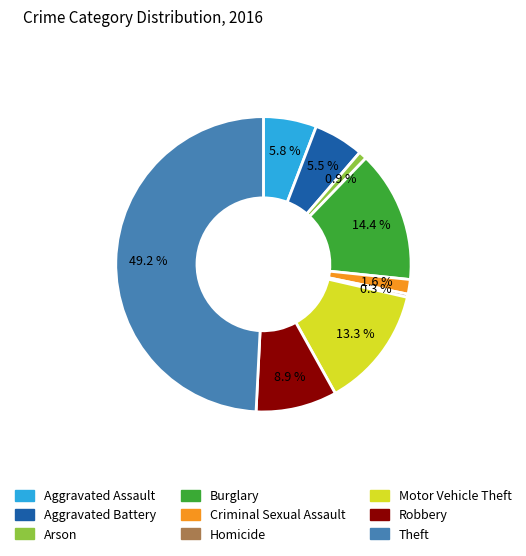

The Criminal Sexual Assault slice represents 2% of the pie. True or false?

True